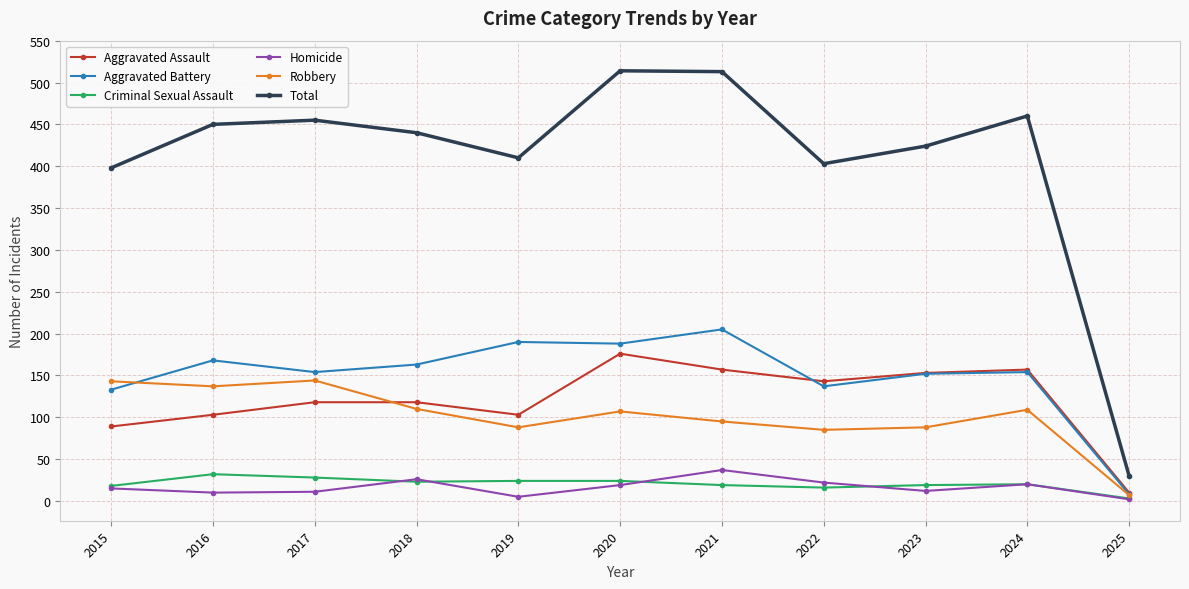

What is the total value across all series at 2024?

920